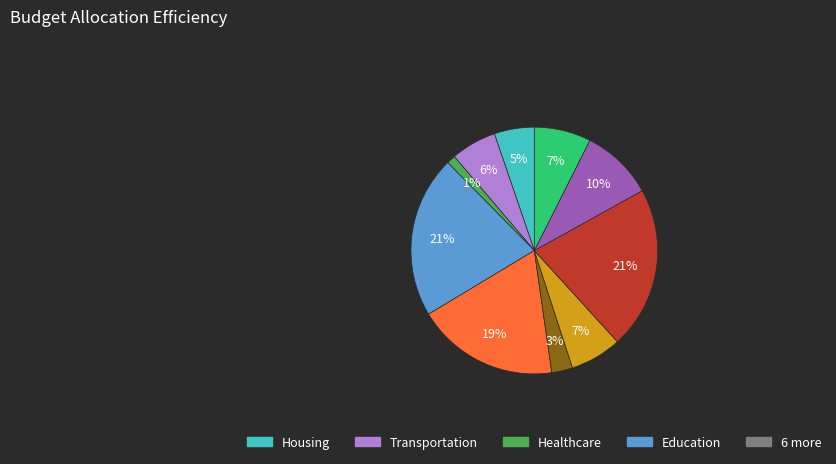

To the nearest percent, what is the difference between the largest and smallest slice percentages?

20%